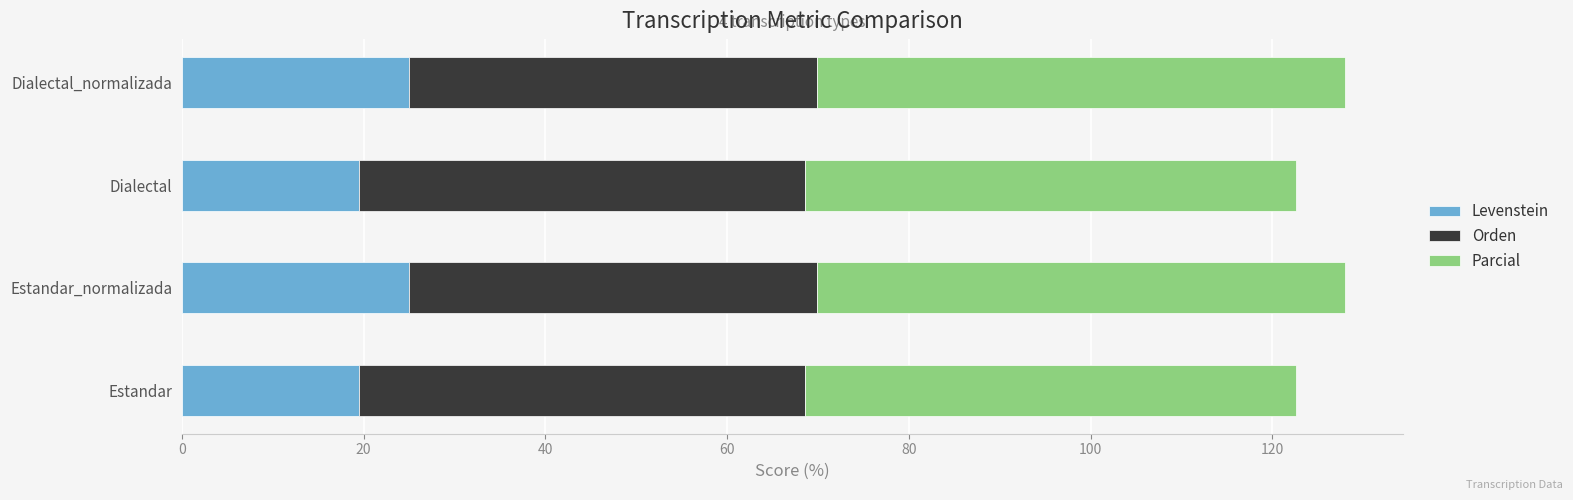

What is the difference between the maximum and minimum values in the Levenstein series?

5.5